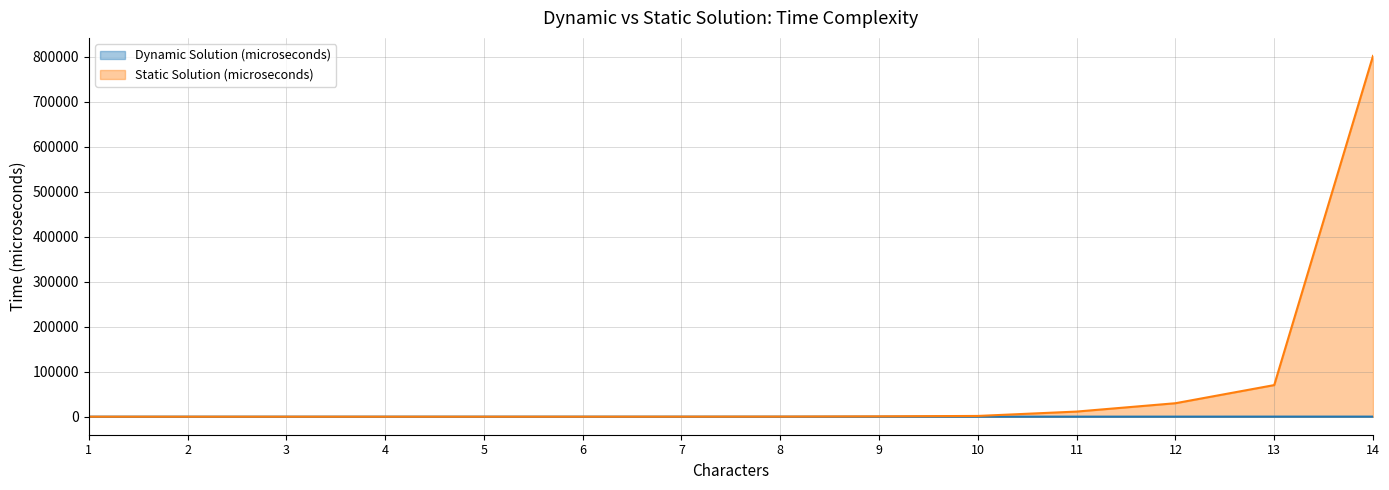

Between 8 and 10, which series saw the biggest shift?

Static Solution (microseconds)